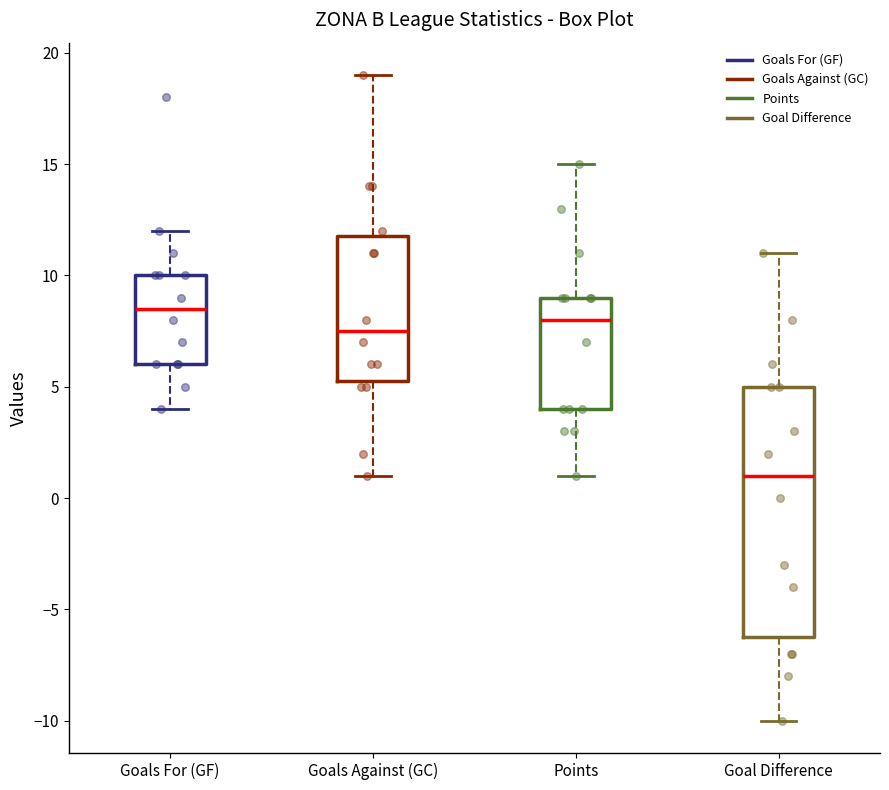

Reading left to right, read every box against the y-axis: the position of its median line, the range the box covers, and the ends of its whiskers. The values are not printed on the chart, so give them approximately, as read against the axis.

Goals For (GF): median 8.5, box 6.0 to 10.0, whiskers 4.0 to 12.0
Goals Against (GC): median 7.5, box 5.5 to 12.0, whiskers 1.0 to 19.0
Points: median 8.0, box 4.0 to 9.0, whiskers 1.0 to 15.0
Goal Difference: median 1.0, box -6.0 to 5.0, whiskers -10.0 to 11.0